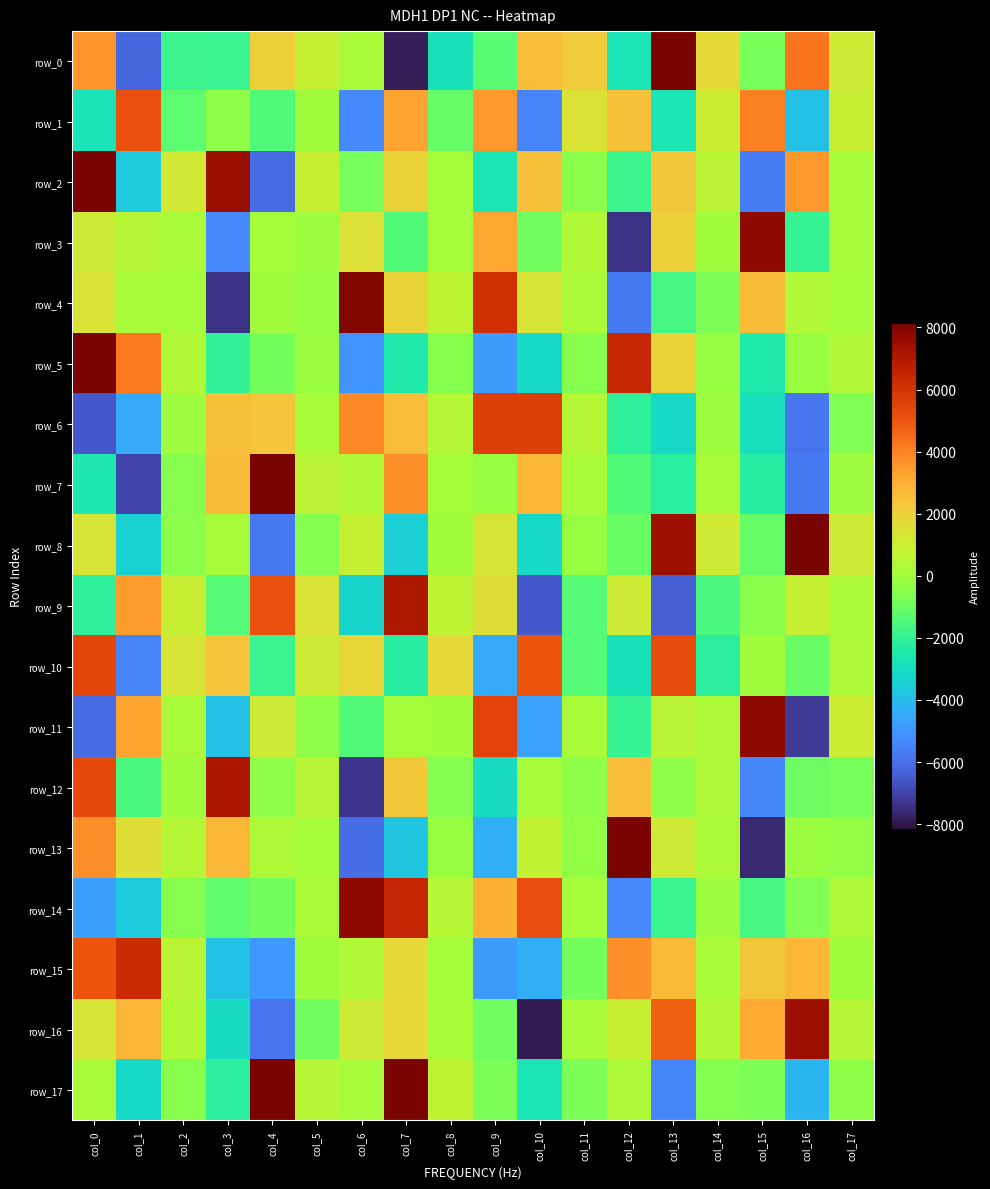

True or false: row_0 has a value of -1815.6 at col_2.

True